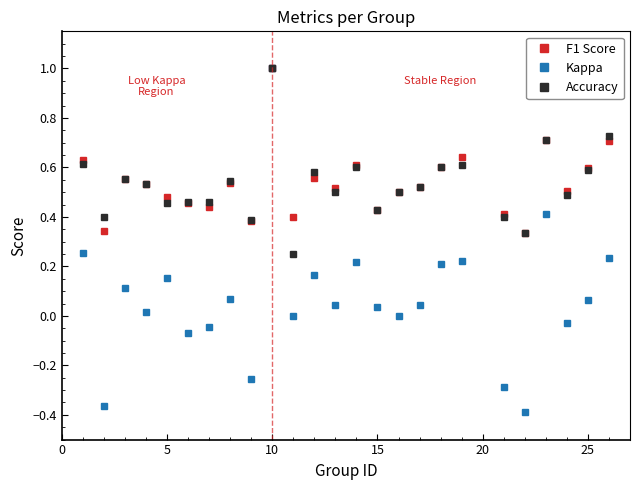

Which series has the largest range (max minus min)?

Kappa